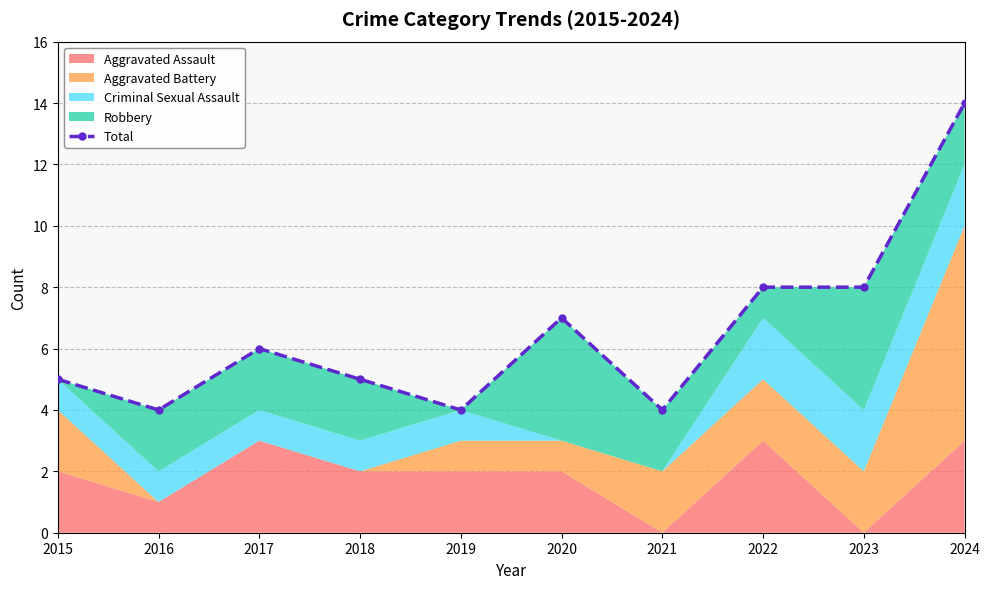

Rank the categories by value from lowest to highest.

2016, 2019, 2021, 2015, 2018, 2017, 2020, 2022, 2023, 2024